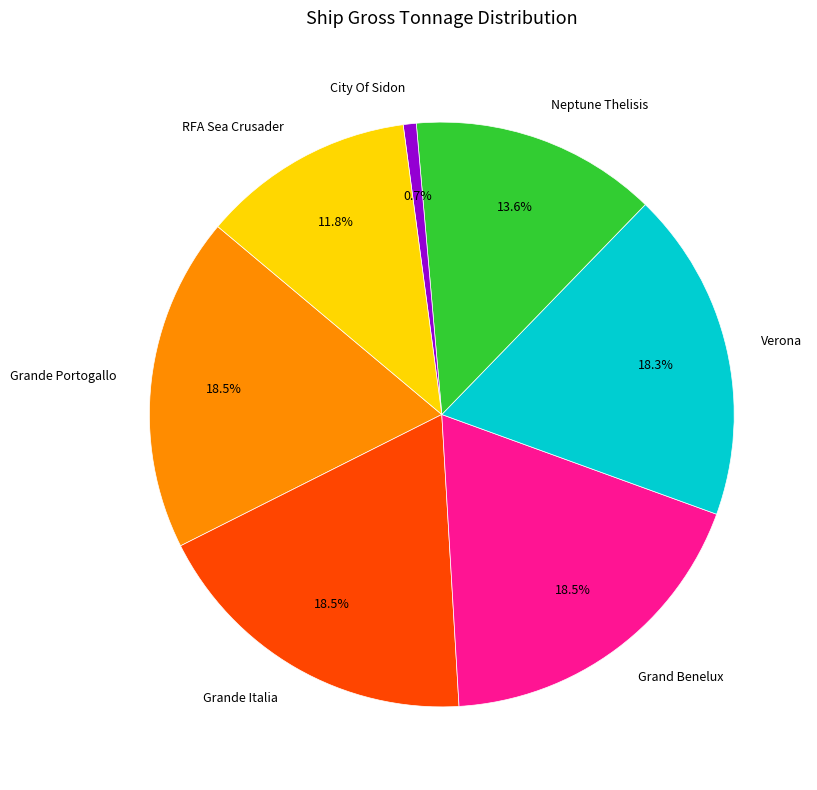

What percentage do Grand Benelux and Verona together represent?

36.8%